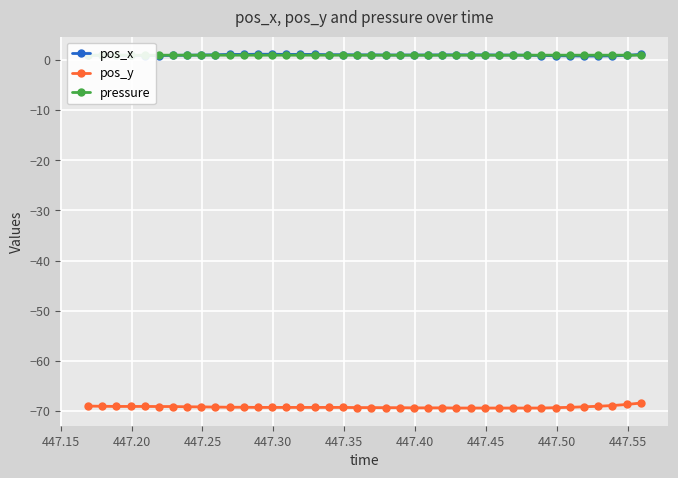

How many lines are shown in the chart?

3